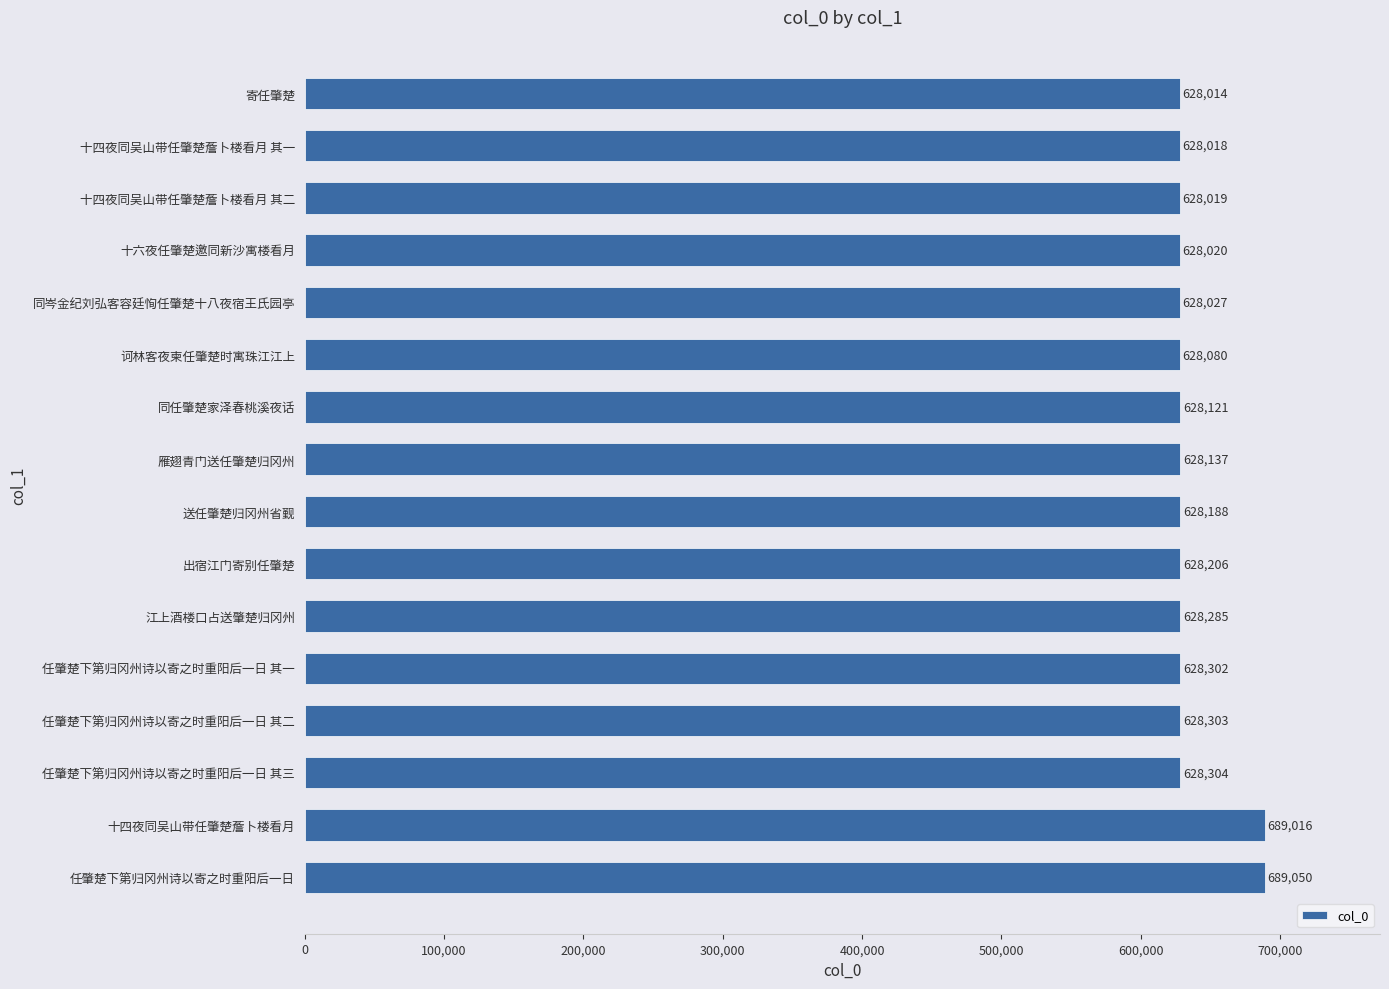

How many bars are there in total?

16